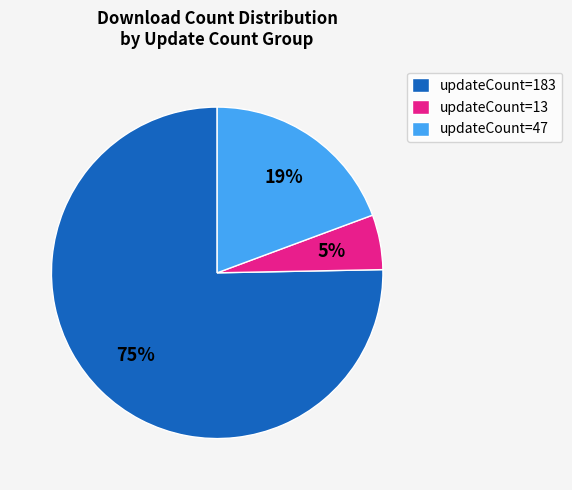

How many slices are in this pie chart?

3